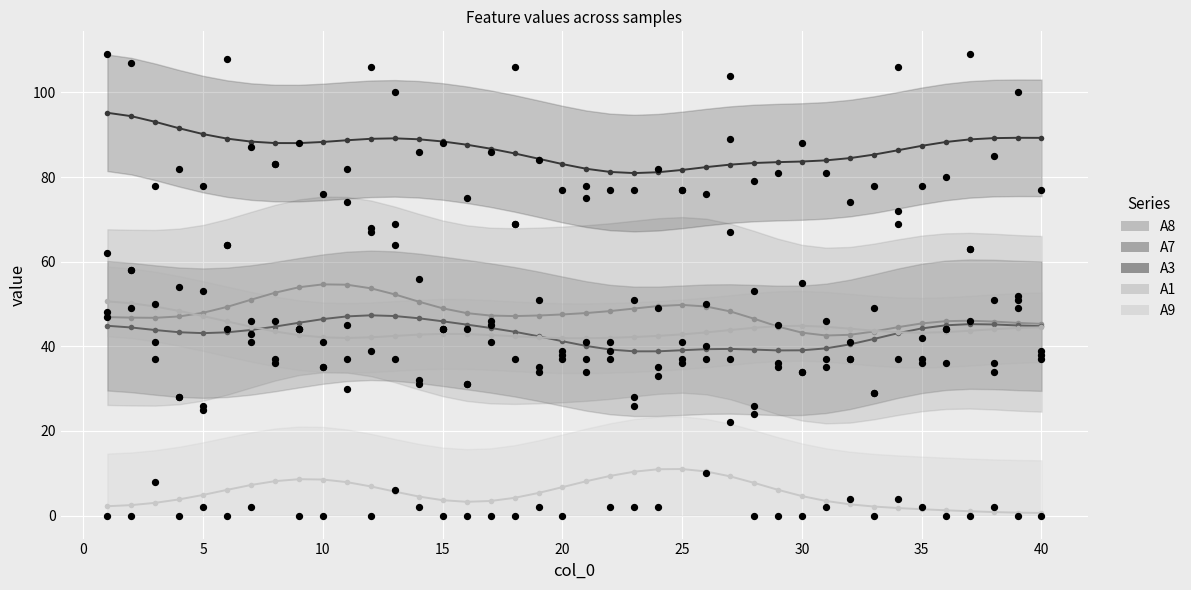

Is the value of A3 at 32 greater than the value of A7 at 3?

Yes